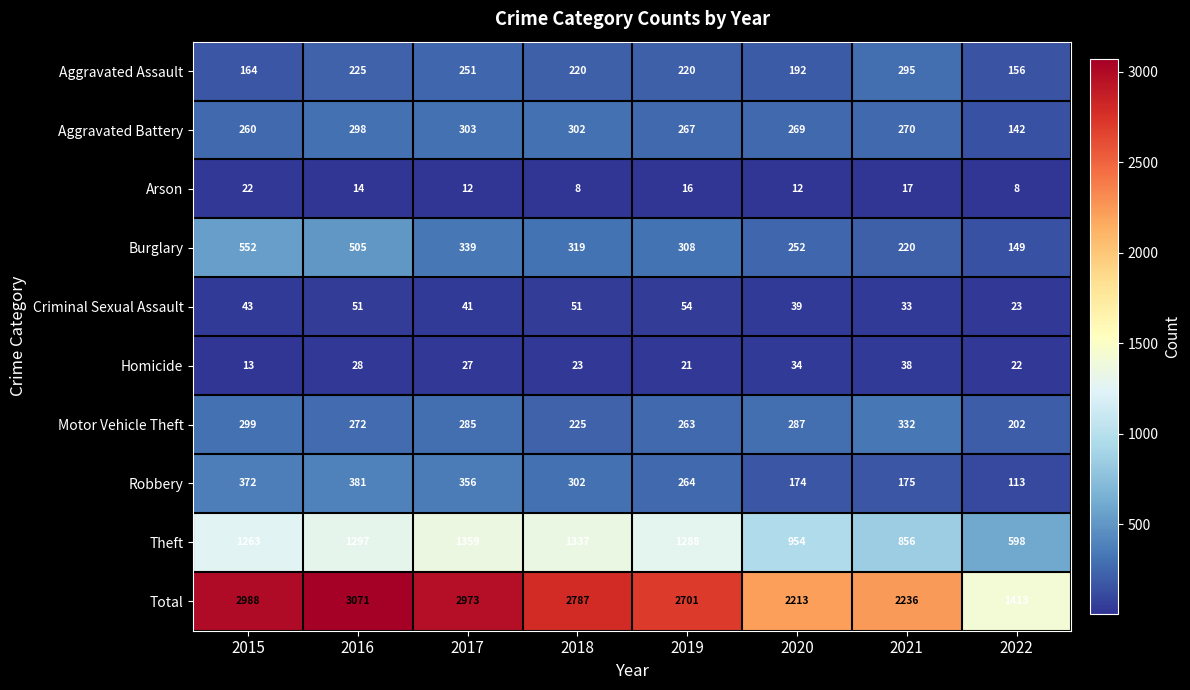

True or false: Criminal Sexual Assault has a value of 37 at 2019.

False